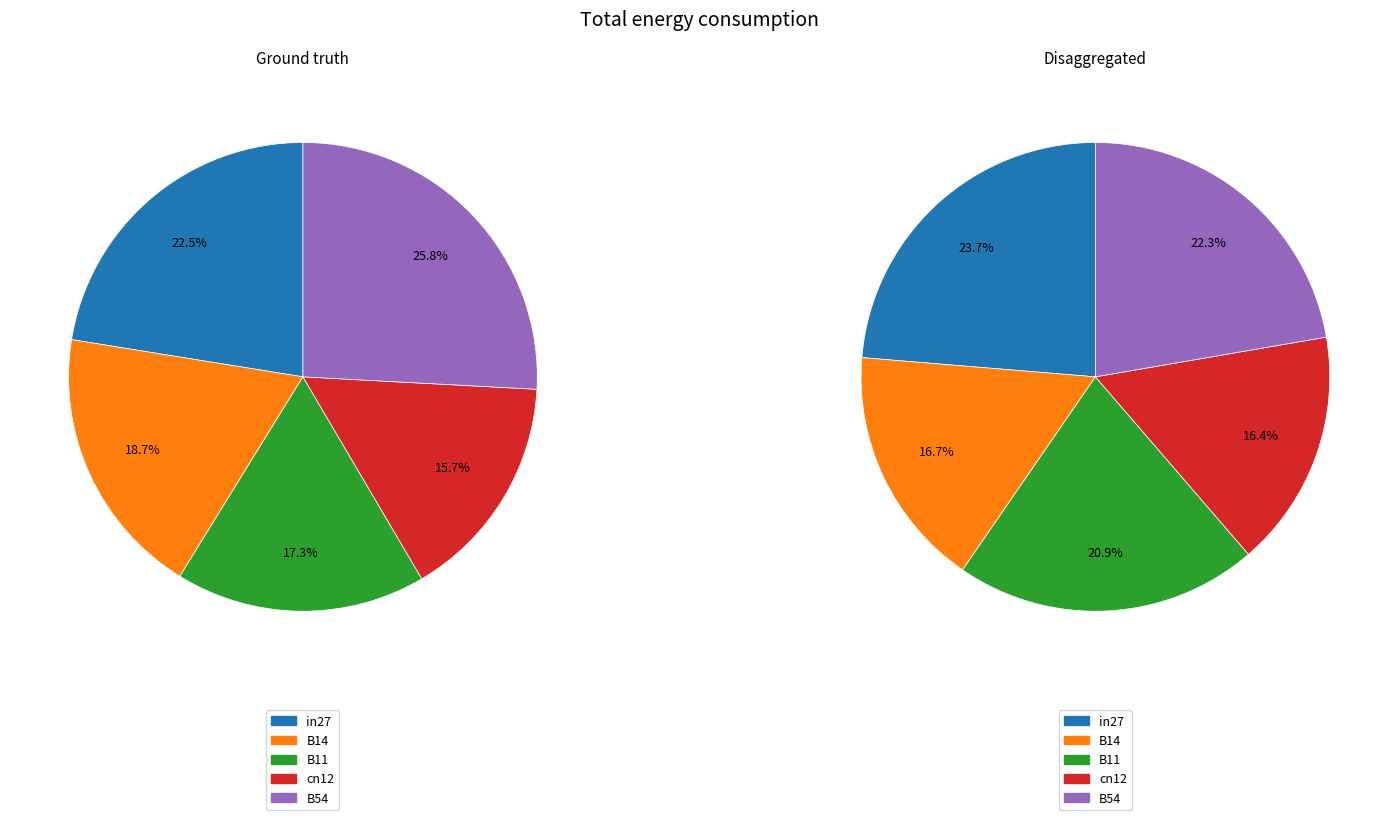

Is it true that B14 is 17% of the pie?

True